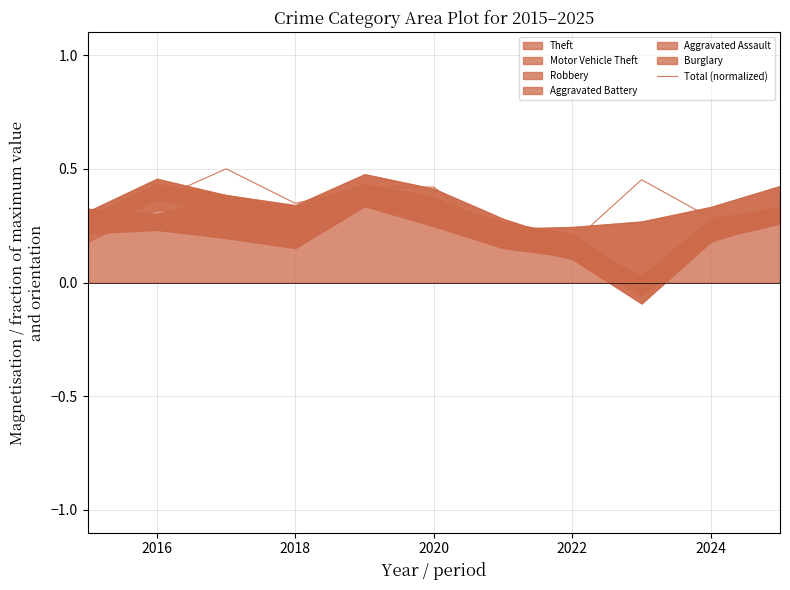

Reading left to right, list all the values displayed in this chart.

0.3	0.4	0.5	0.3	0.4	0.4	0.2	0.2	0.5	0.3	0.3